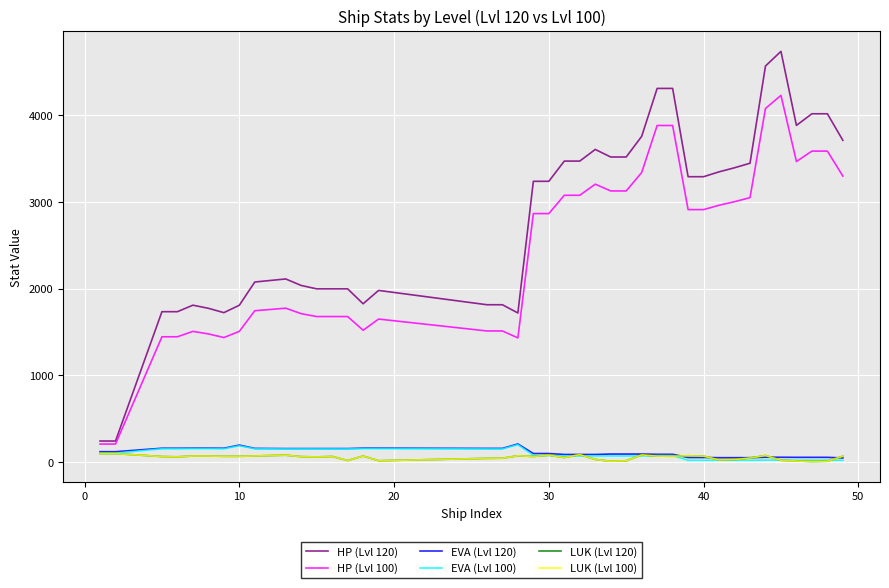

Reading left to right, transcribe all the data shown in this chart.

HP (Lvl 120): 245	245	1735	1735	1810	1774	1724	1809	2077	2112	2037	1998	1998	1998	1826	1980	1815	1815	1720	3237	3237	3470	3470	3604	3517	3517	3755	4307	4307	3290	3290	3346	3393	3445	4565	4734	3881	4015	4015	3709
HP (Lvl 100): 210	210	1446	1446	1508	1479	1437	1508	1746	1775	1712	1679	1679	1679	1521	1650	1513	1513	1433	2865	2865	3076	3076	3204	3126	3126	3338	3880	3880	2911	2911	2961	3002	3049	4076	4227	3465	3585	3585	3297
EVA (Lvl 120): 122	122	162	162	163	163	162	198	160	158	158	158	158	158	163	163	160	160	211	101	101	90	90	90	95	95	95	92	92	55	55	53	53	53	58	58	57	57	57	50
EVA (Lvl 100): 105	105	156	156	157	157	156	190	156	154	154	154	154	154	157	157	154	154	203	79	79	73	73	73	73	73	73	77	77	23	23	23	23	23	25	25	24	24	24	23
LUK (Lvl 120): 100	100	66	63	72	72	69	69	73	82	65	62	67	20	72	18	45	47	75	67	82	55	88	33	12	18	85	71	70	75	71	27	32	49	78	23	15	9	12	70
LUK (Lvl 100): 100	100	66	63	72	72	69	69	73	82	65	62	67	20	72	18	45	47	75	67	82	55	88	33	12	18	85	71	70	75	71	27	32	49	78	23	15	9	12	70